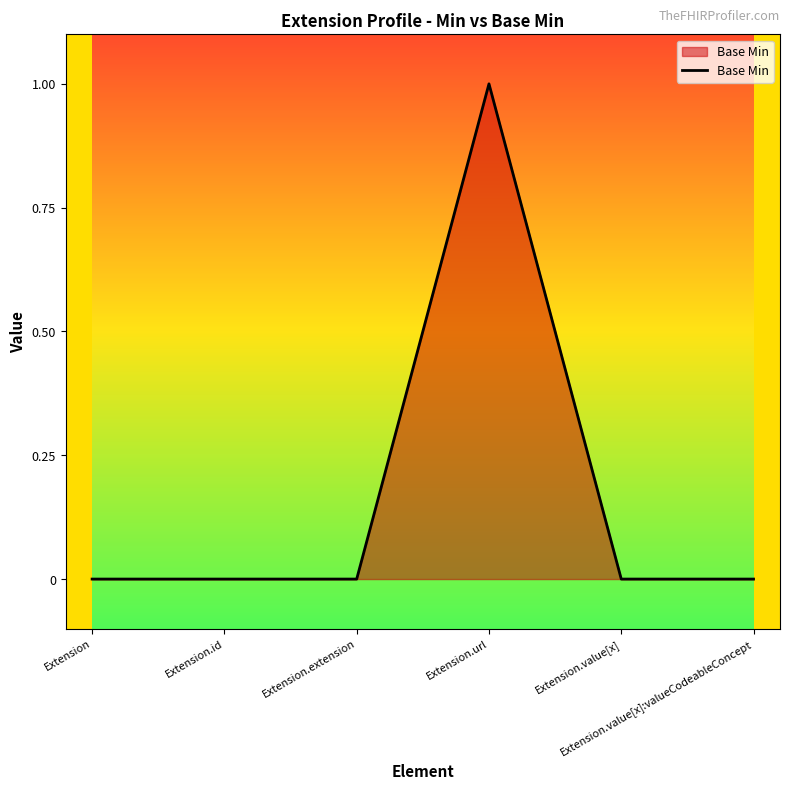

What is the sum of the values at Extension.value[x]:valueCodeableConcept and Extension.url?

1